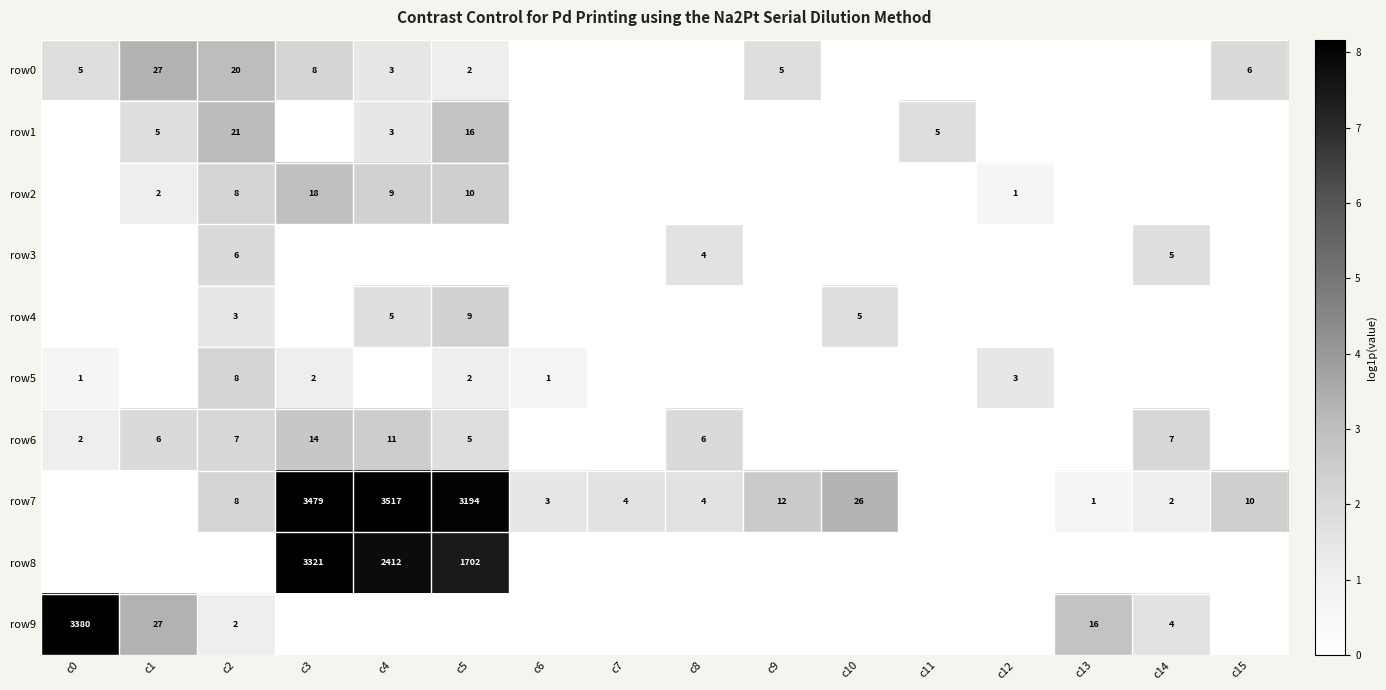

The value of row7 at c15 is 10. True or false?

True